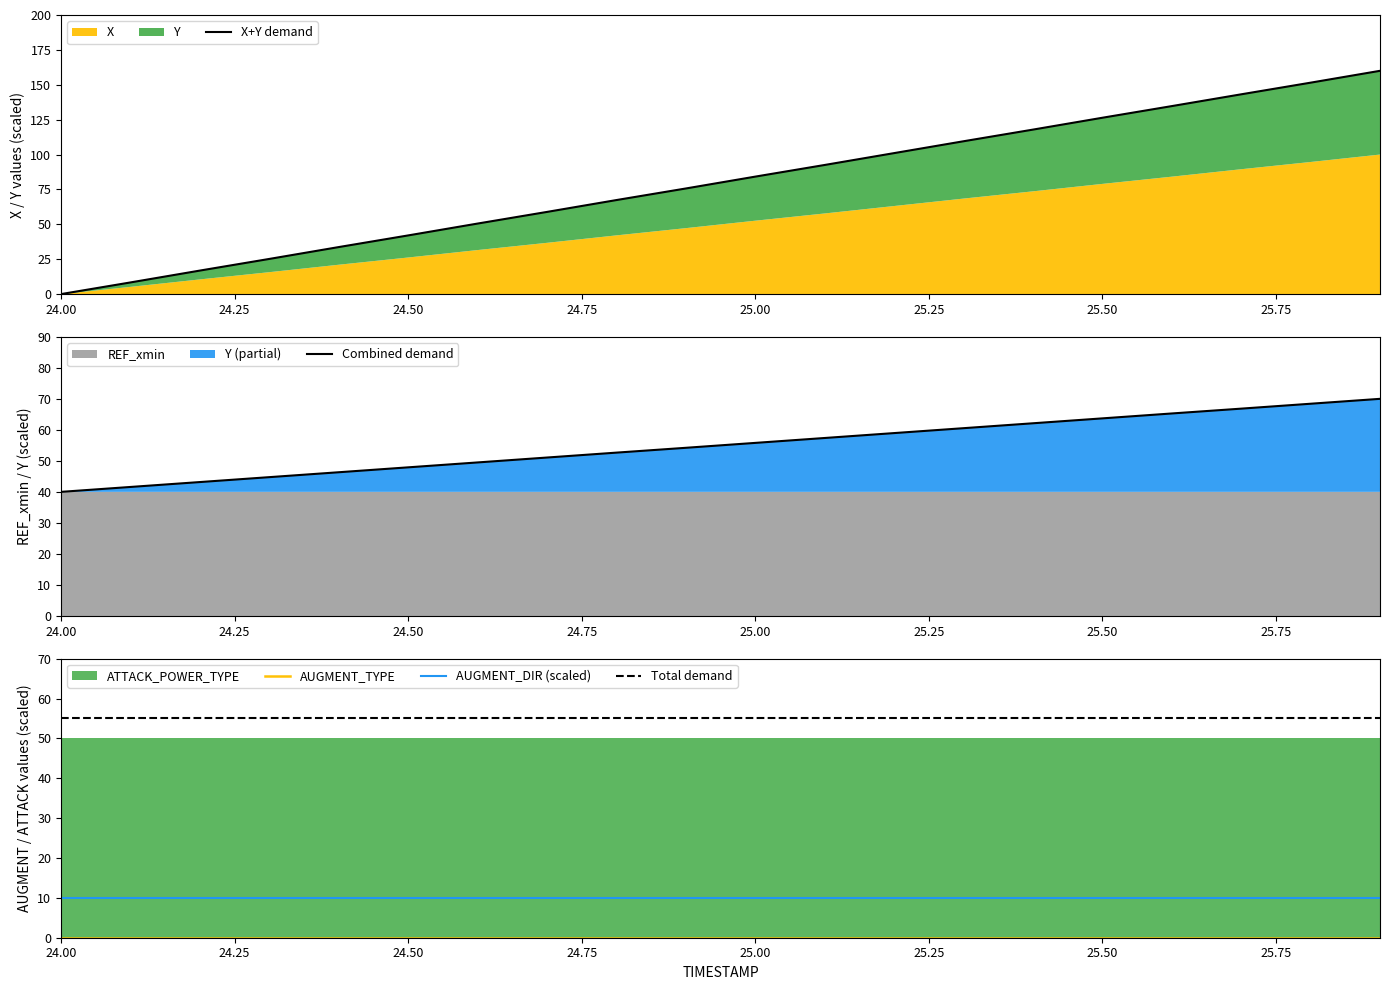

Where is Total demand nearest to the value 55?

24.00